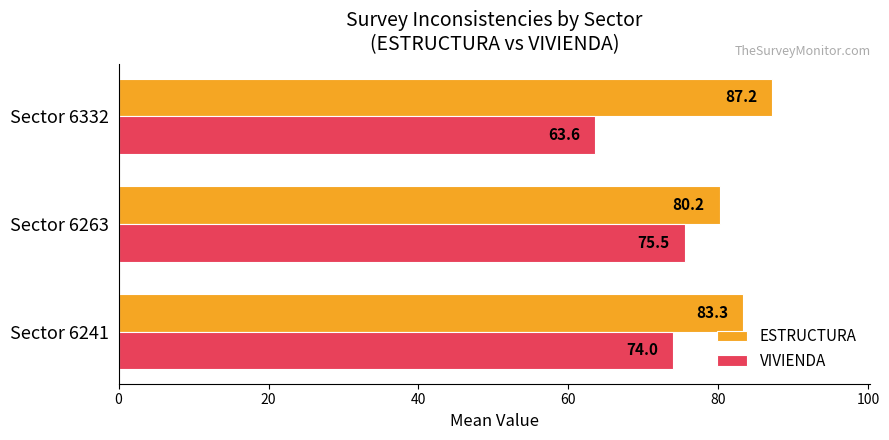

List the series in order of their overall mean, lowest first.

VIVIENDA, ESTRUCTURA